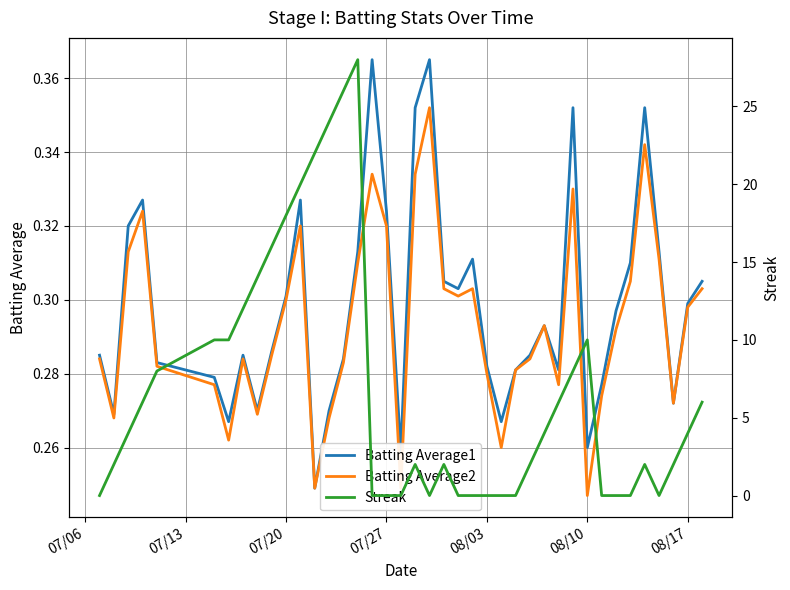

How many distinct data groups are displayed?

3